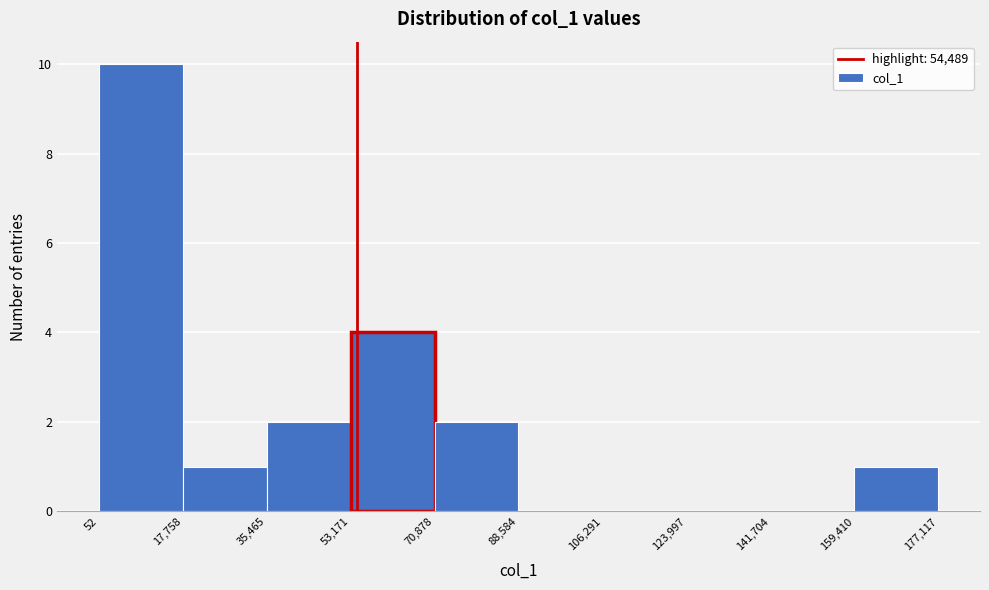

Reading left to right, list every bar in this chart as the range it spans on the x-axis followed by its height. The values are not printed on the chart, so give them approximately, as read against the axis.

52 to 17,758: 10
17,758 to 35,465: 1
35,465 to 53,171: 2
53,171 to 70,878: 4
70,878 to 88,584: 2
88,584 to 106,291: 0
106,291 to 123,997: 0
123,997 to 141,704: 0
141,704 to 159,410: 0
159,410 to 177,117: 1